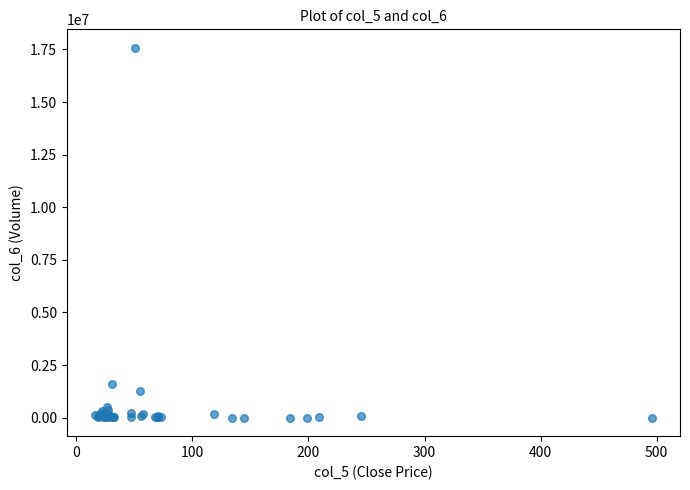

What Y value in the scatter plot is closest to 8787600?

1592000